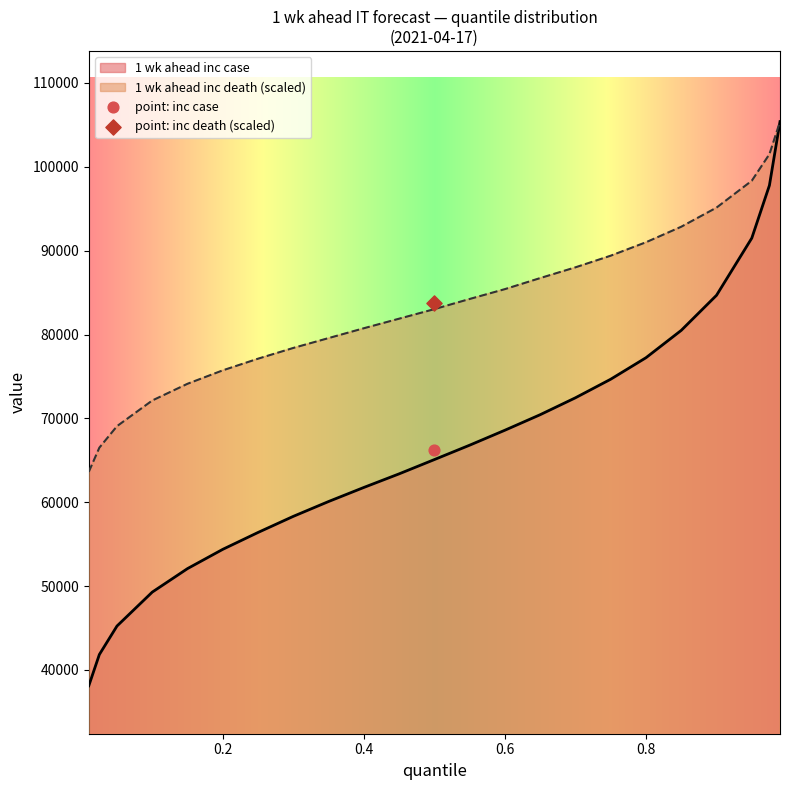

What are all the series names shown in the legend?

1 wk ahead inc case, 1 wk ahead inc death